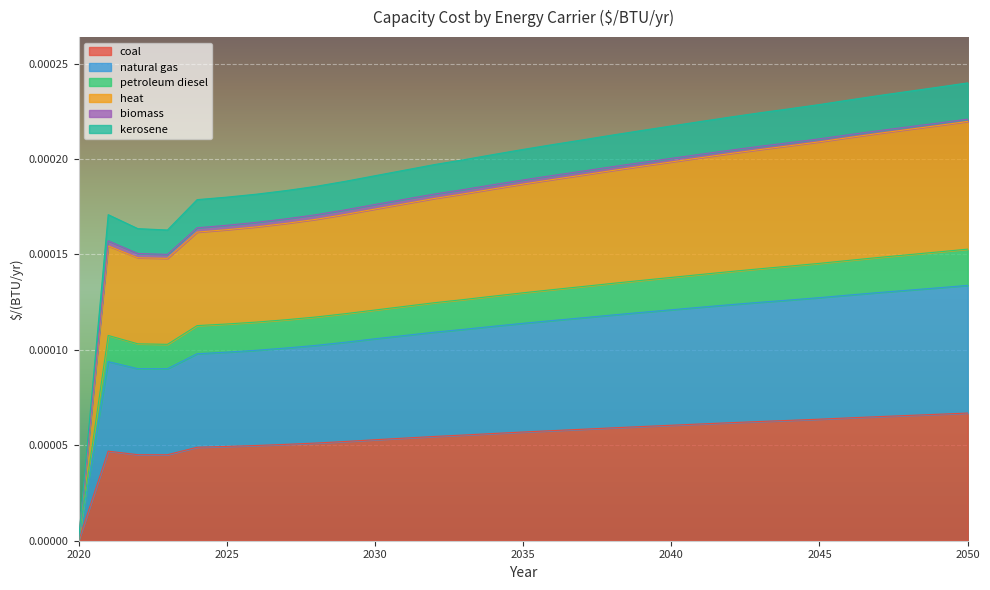

True or false: kerosene and natural gas intersect in this chart.

False